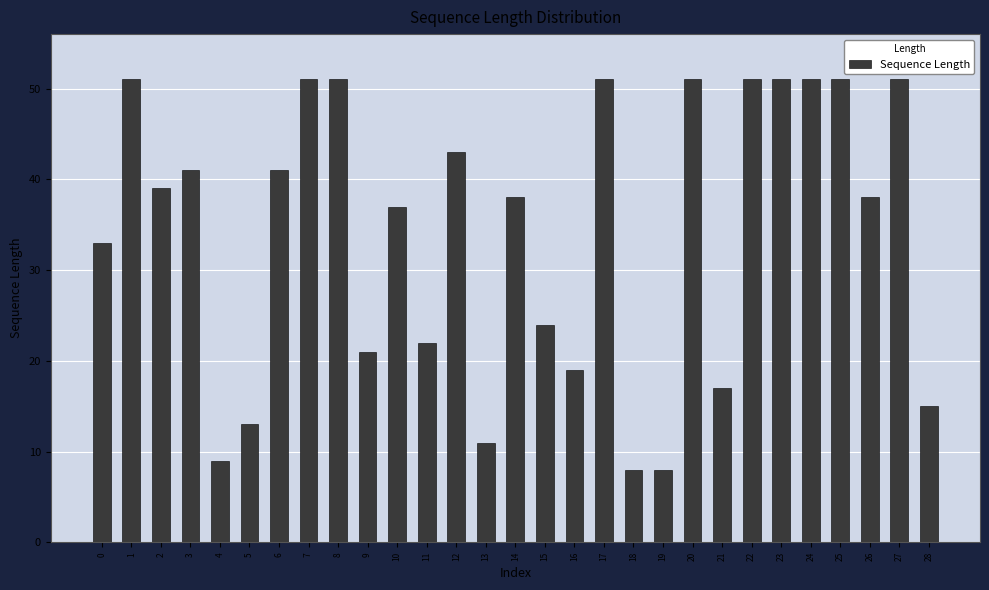

What is the change in value from 9 to 12?

+22